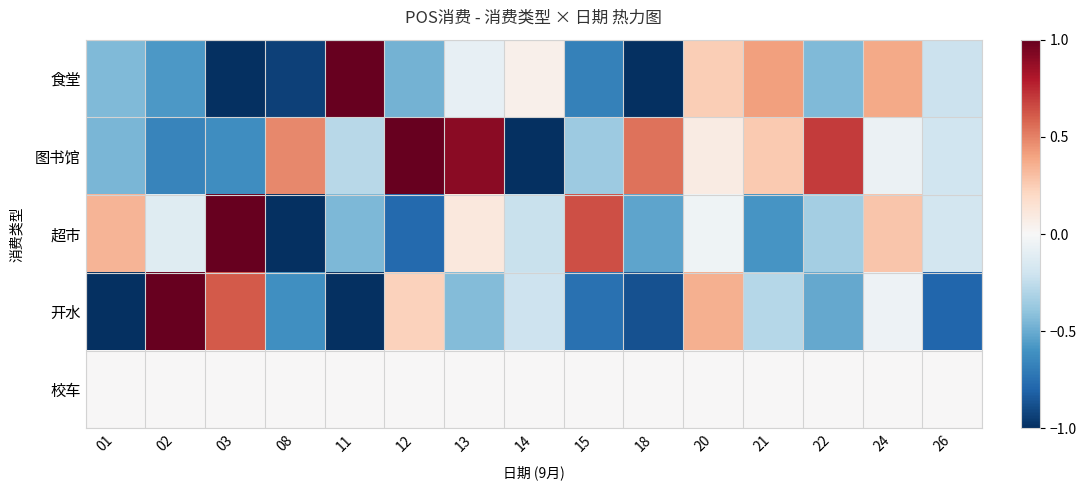

Which series has the largest range (max minus min)?

食堂